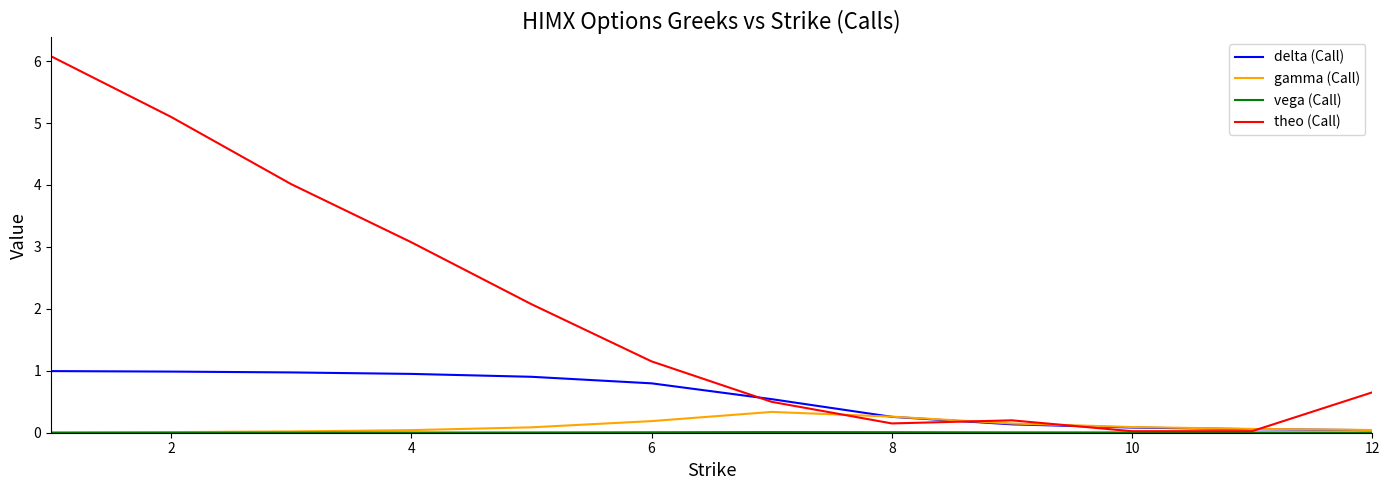

What is the greatest value displayed?

6.1